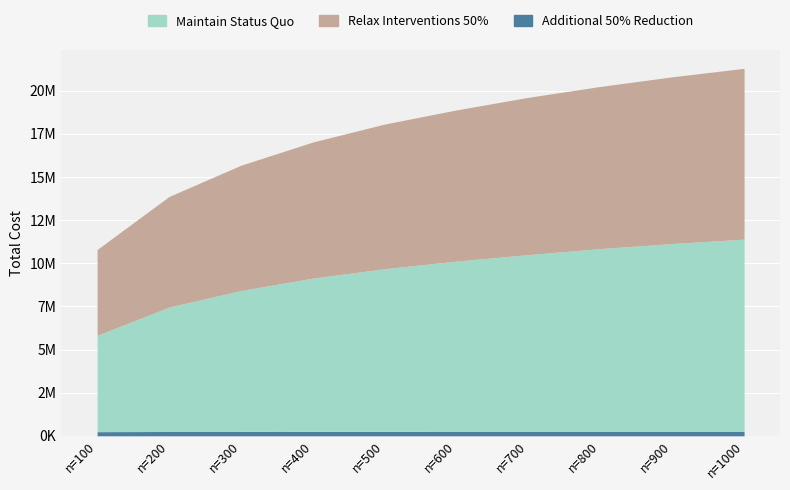

Which series has the largest range (max minus min)?

Maintain Status Quo